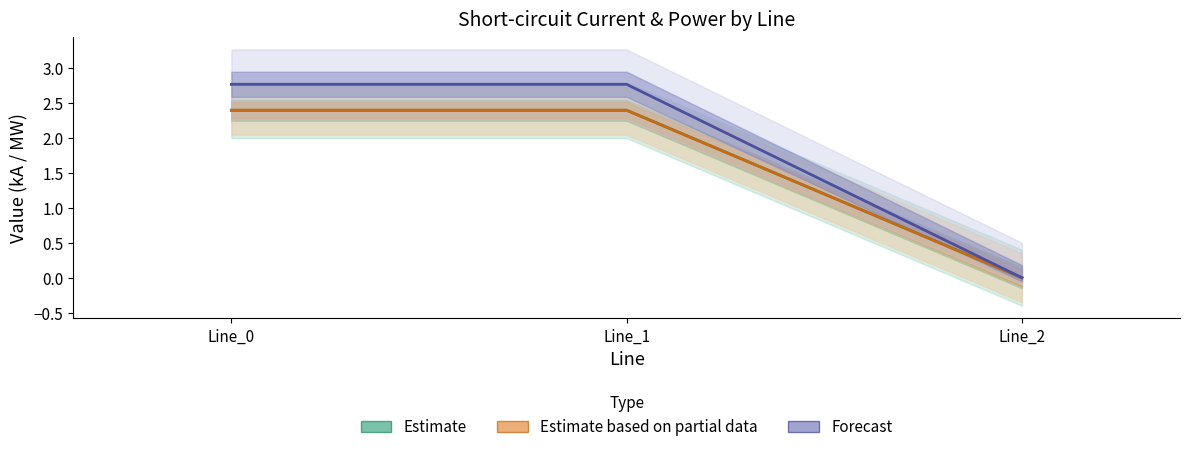

What is the approximate value of Estimate (ikss from) at Line_1?

2.4